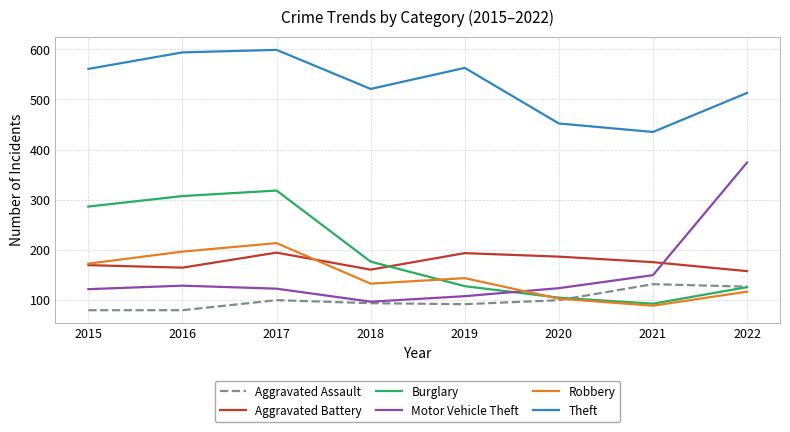

Rank the series at 2019 from lowest to highest value.

Aggravated Assault, Motor Vehicle Theft, Burglary, Robbery, Aggravated Battery, Theft